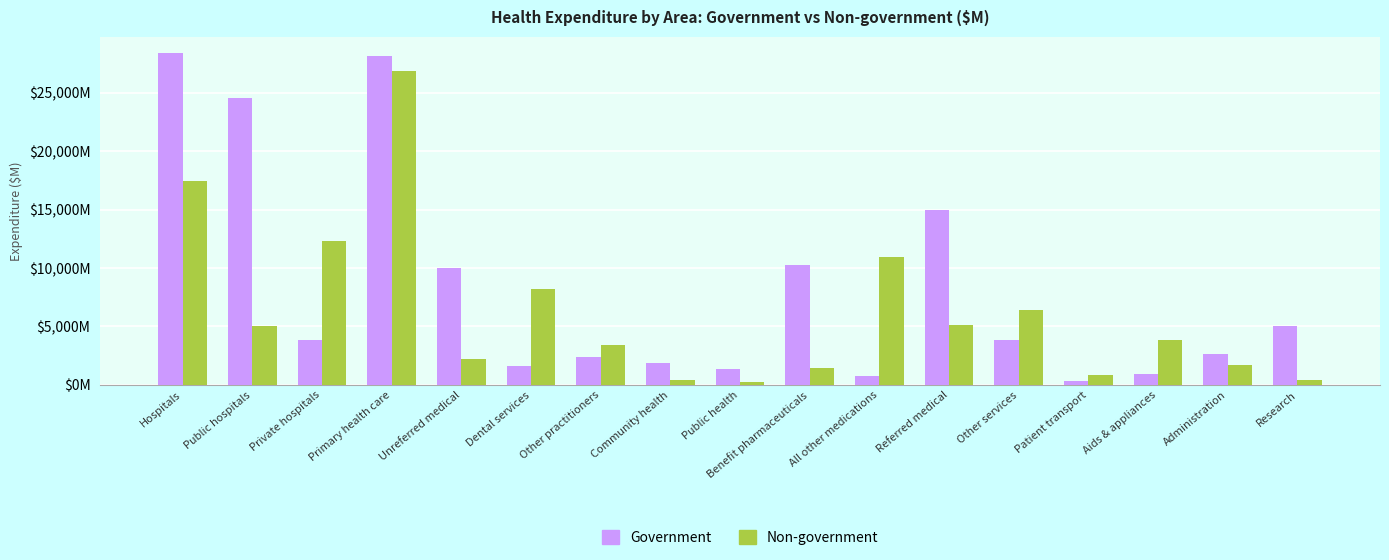

What is the difference between the Government values at Private hospitals and Other services?

16